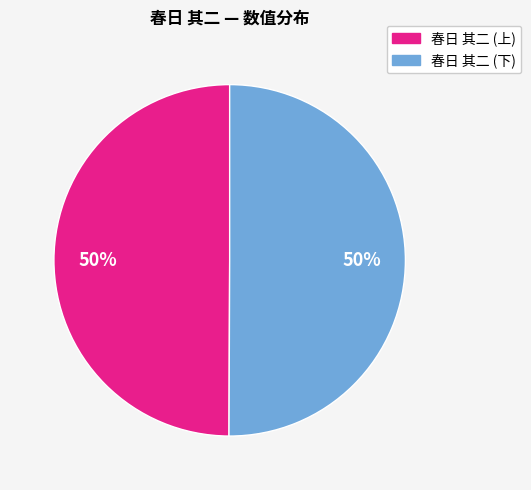

To the nearest percent, what is the average slice percentage?

50%